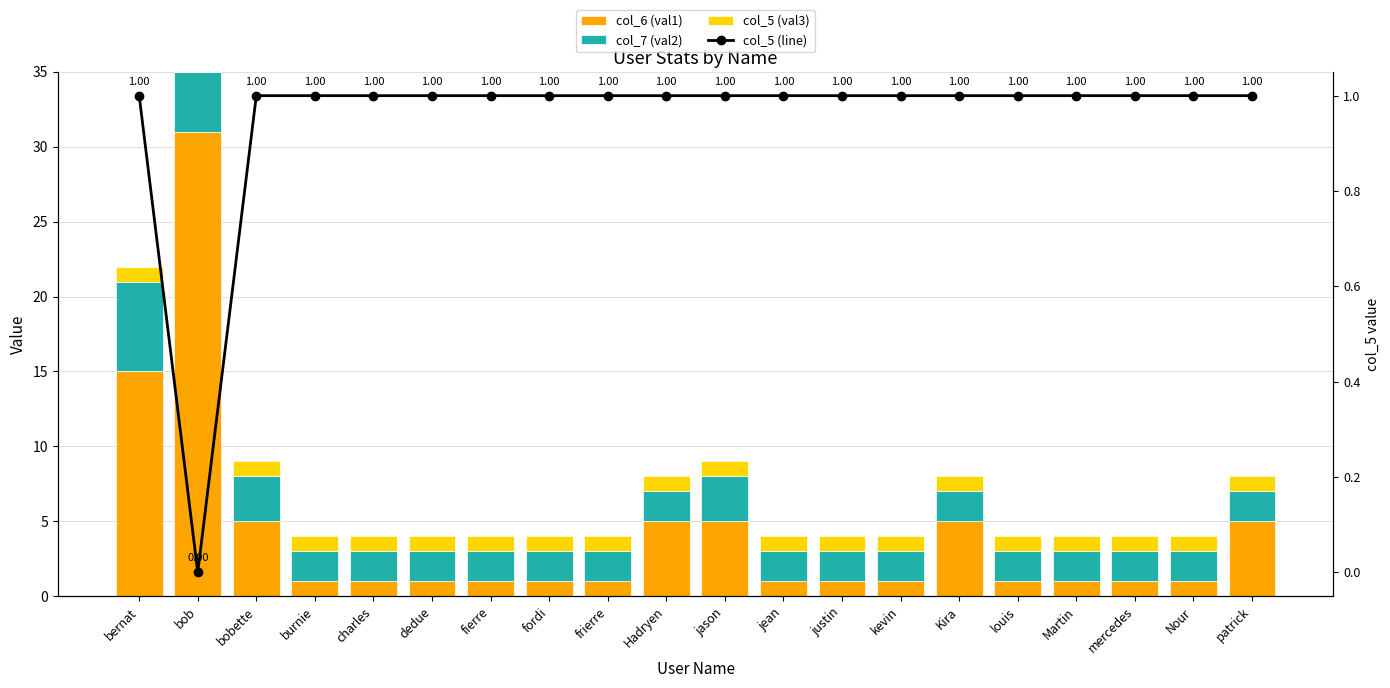

Which label corresponds to the smallest value in the chart?

bob